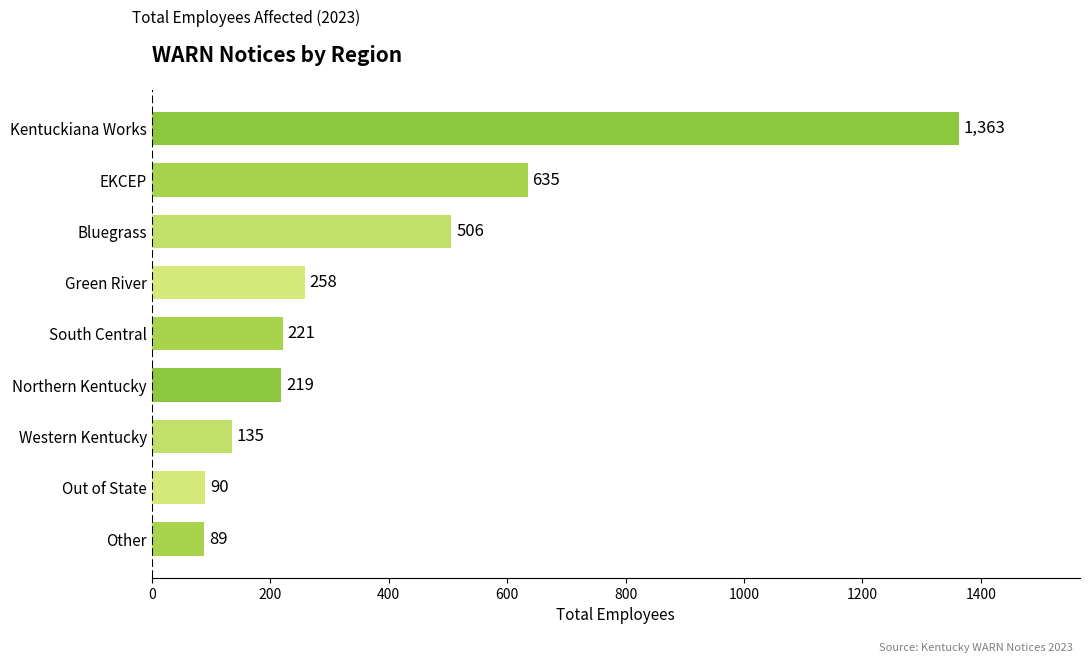

Is it true that the value at South Central is 295?

False